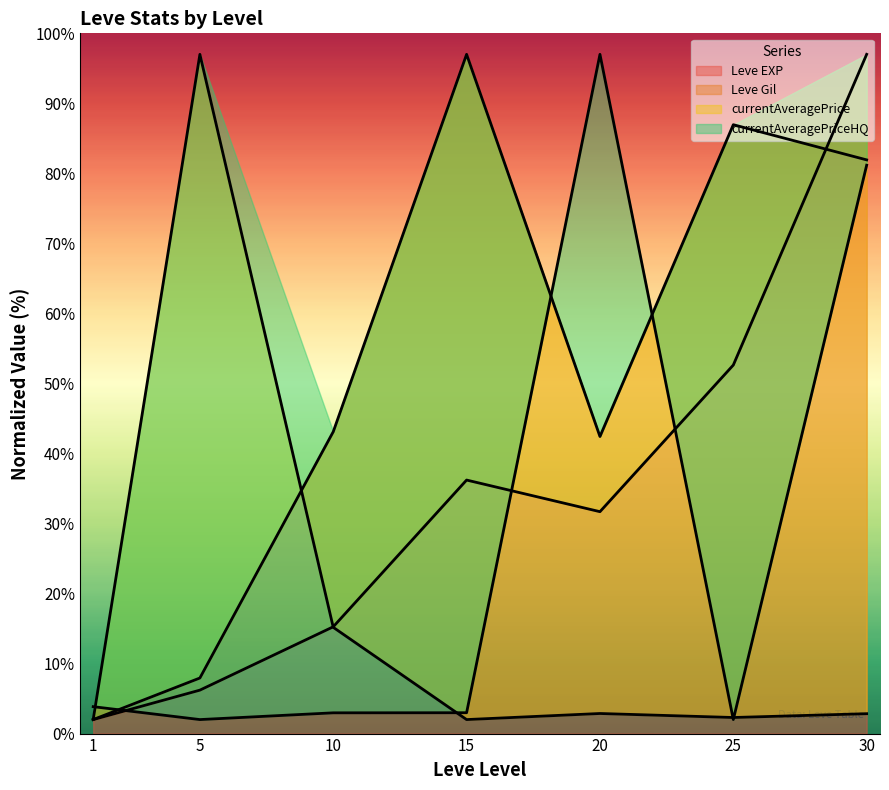

At 1, list the series in order from largest to smallest.

currentAveragePriceHQ, currentAveragePrice, Leve EXP, Leve Gil